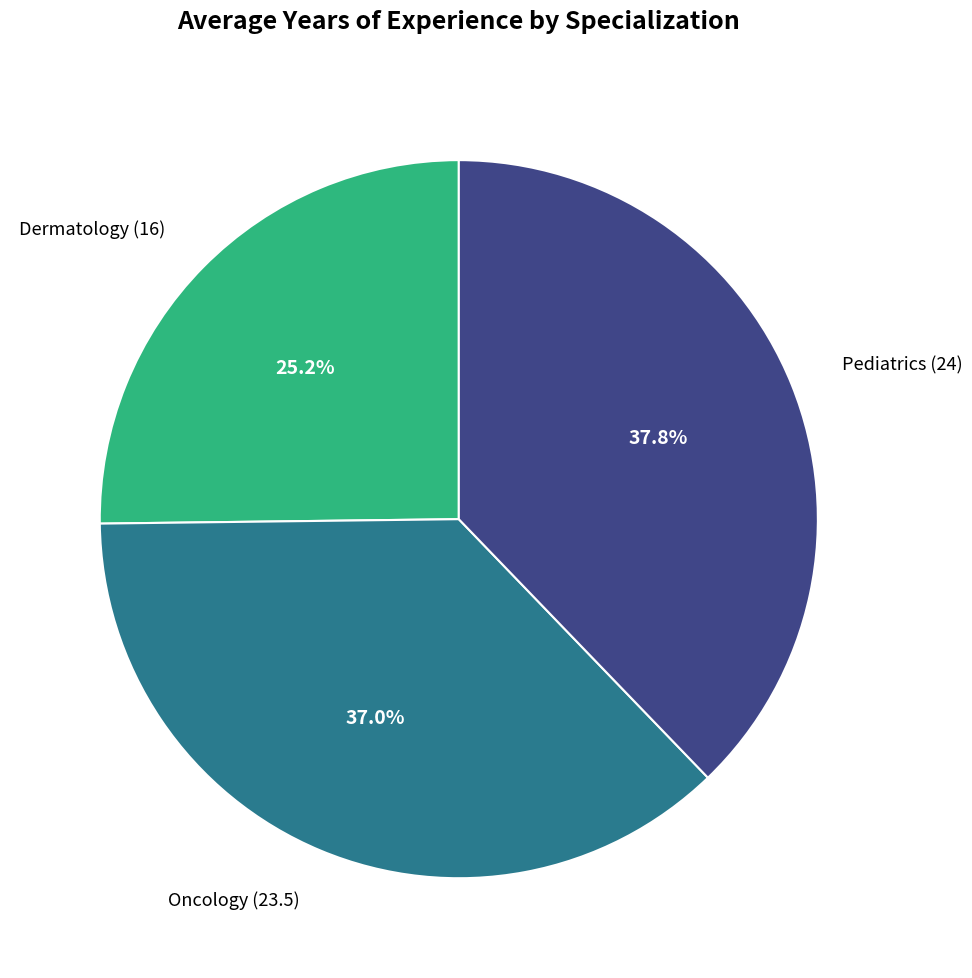

True or false: Oncology accounts for 37% of the total.

True